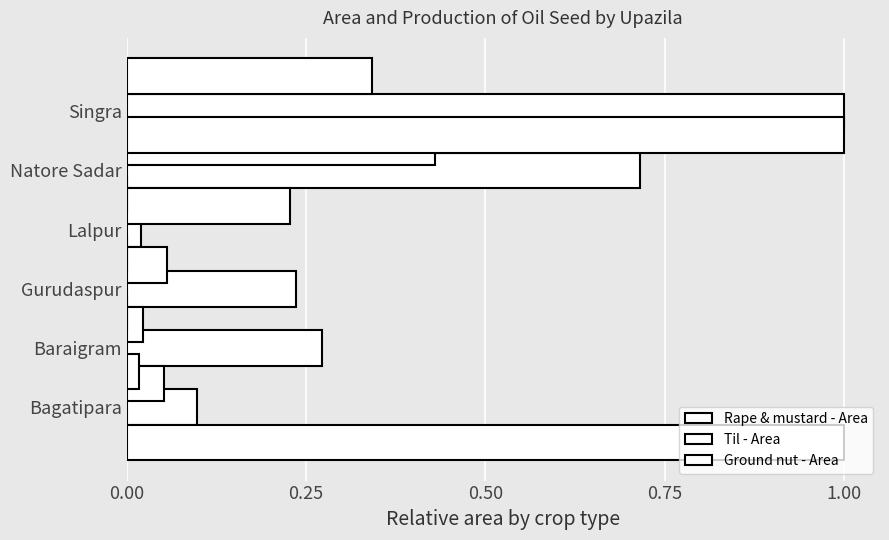

Rank the series by their maximum value, from highest to lowest.

Rape & mustard - Area, Til - Area, Ground nut - Area